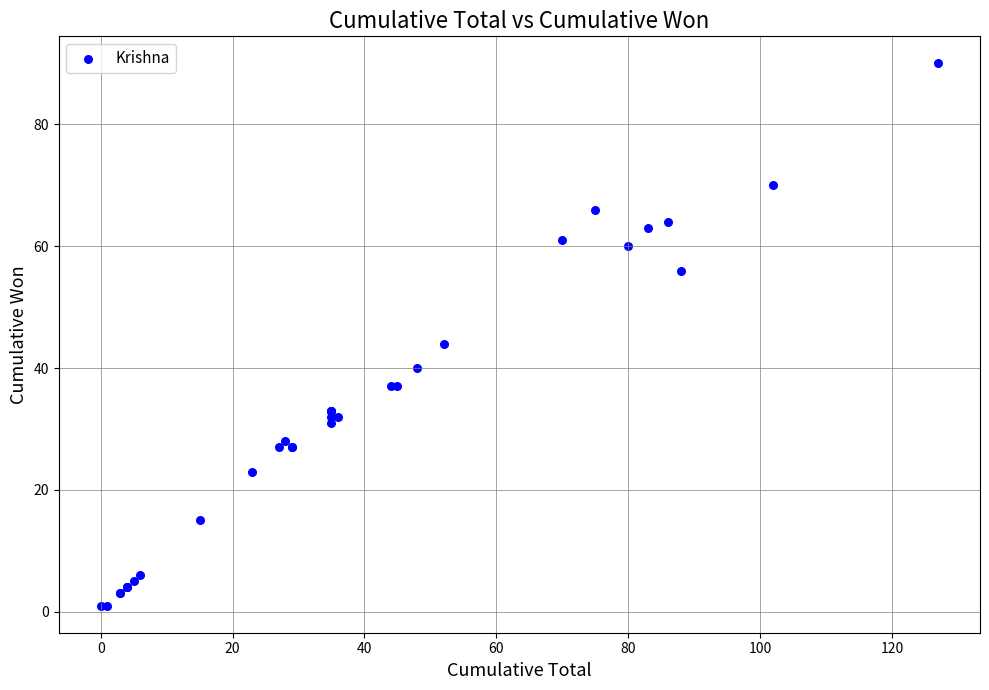

What Y value in the scatter plot is closest to 45?

44